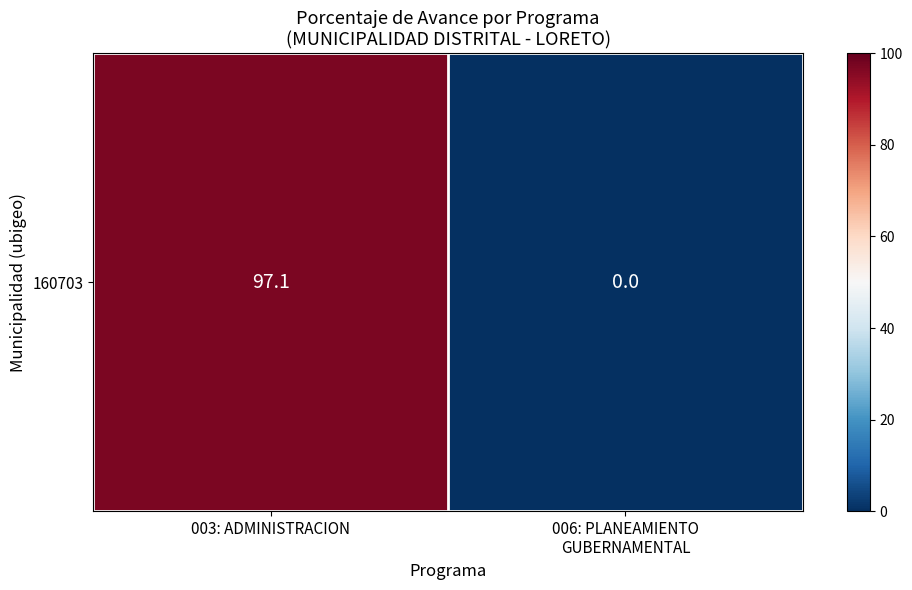

What is the maximum value shown in the chart?

97.1